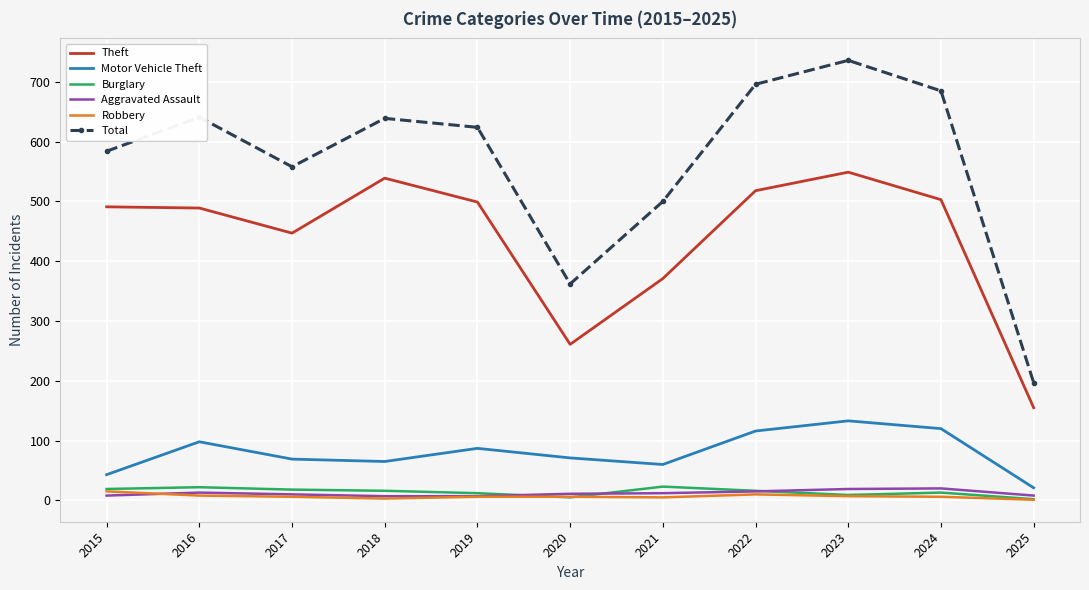

True or false: Theft has a value of 144 at 2016.

False